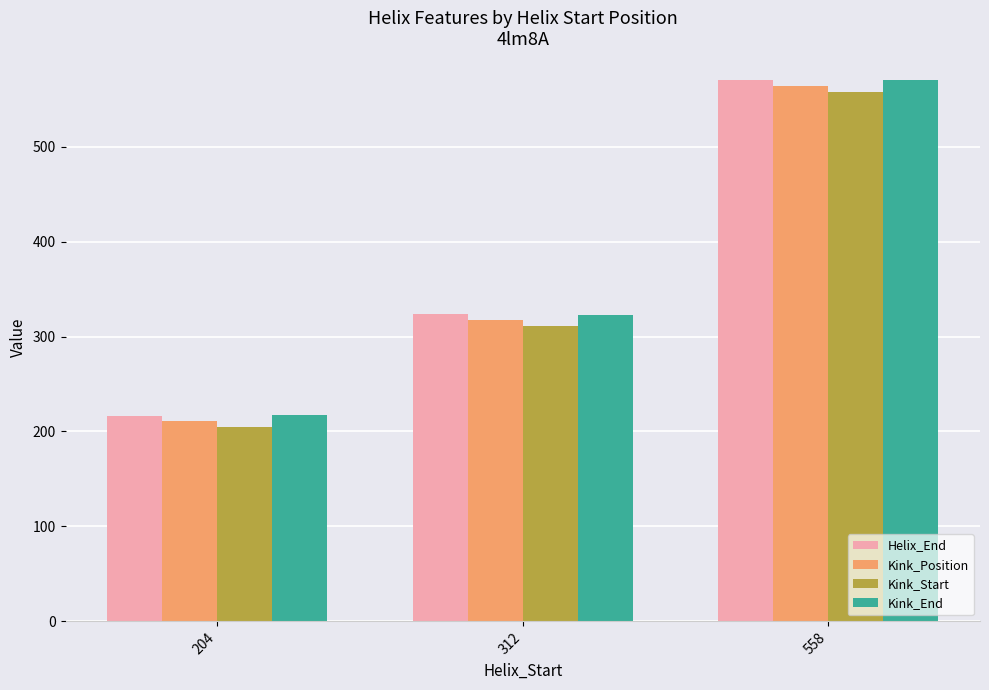

Which series has the largest range (max minus min)?

Helix_End